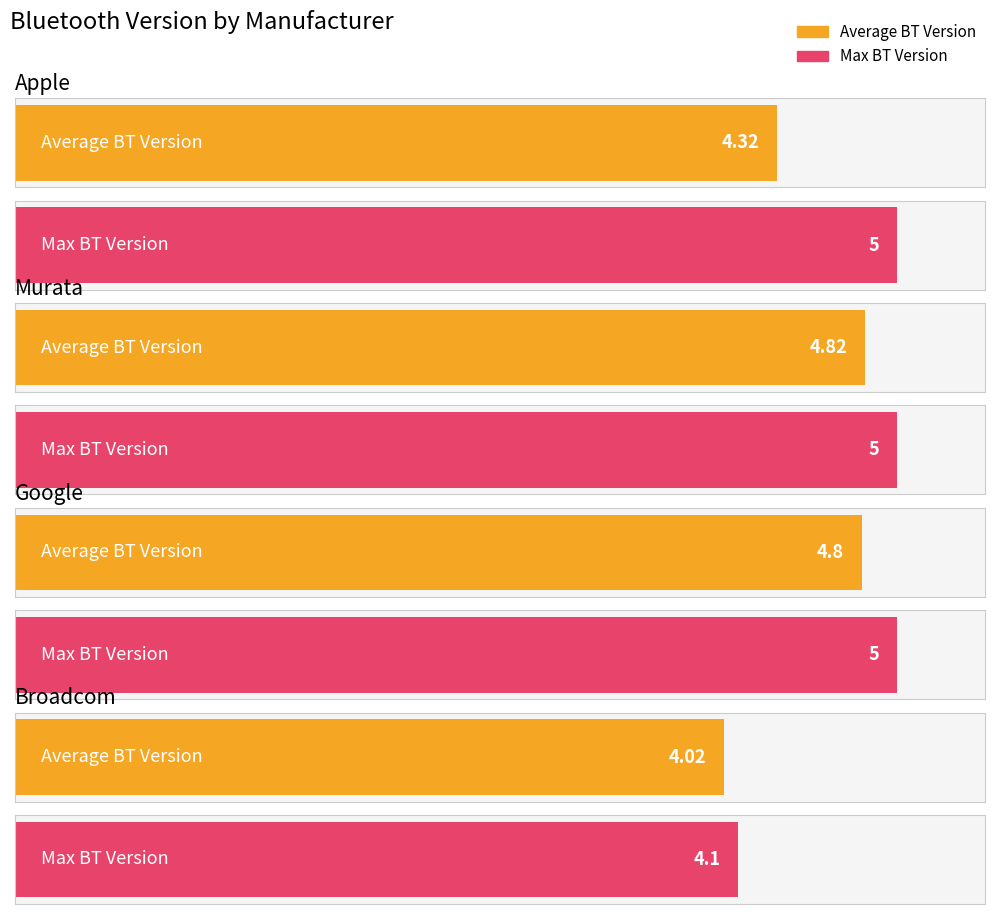

Is the value of Average BT Version at Murata greater than the value of Max BT Version at Apple?

No